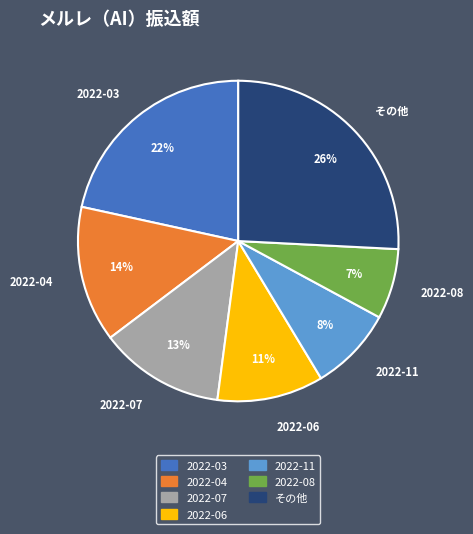

What is the largest slice in the pie chart?

その他